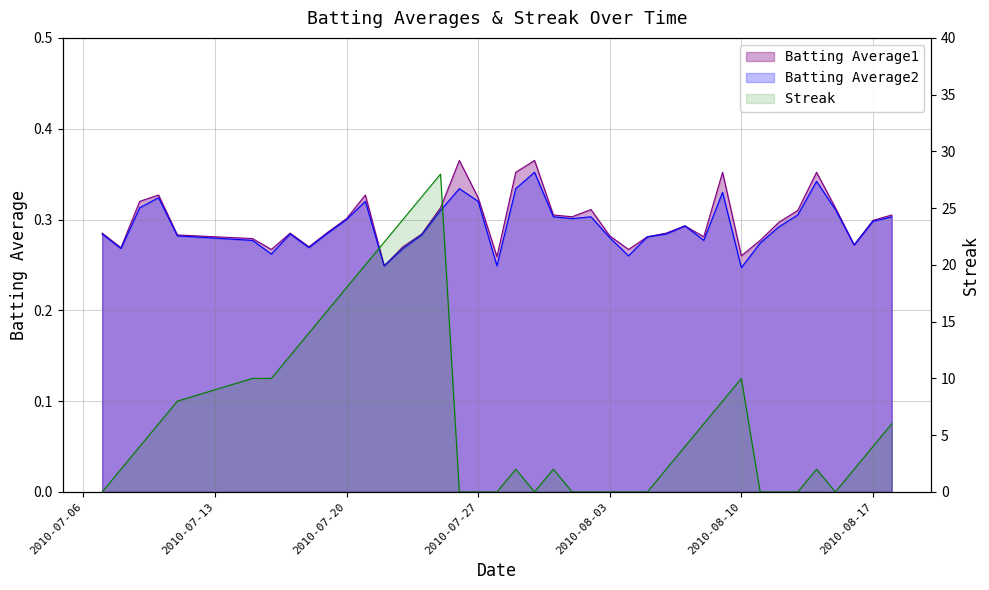

At how many categories does at least one series exceed 11?

9